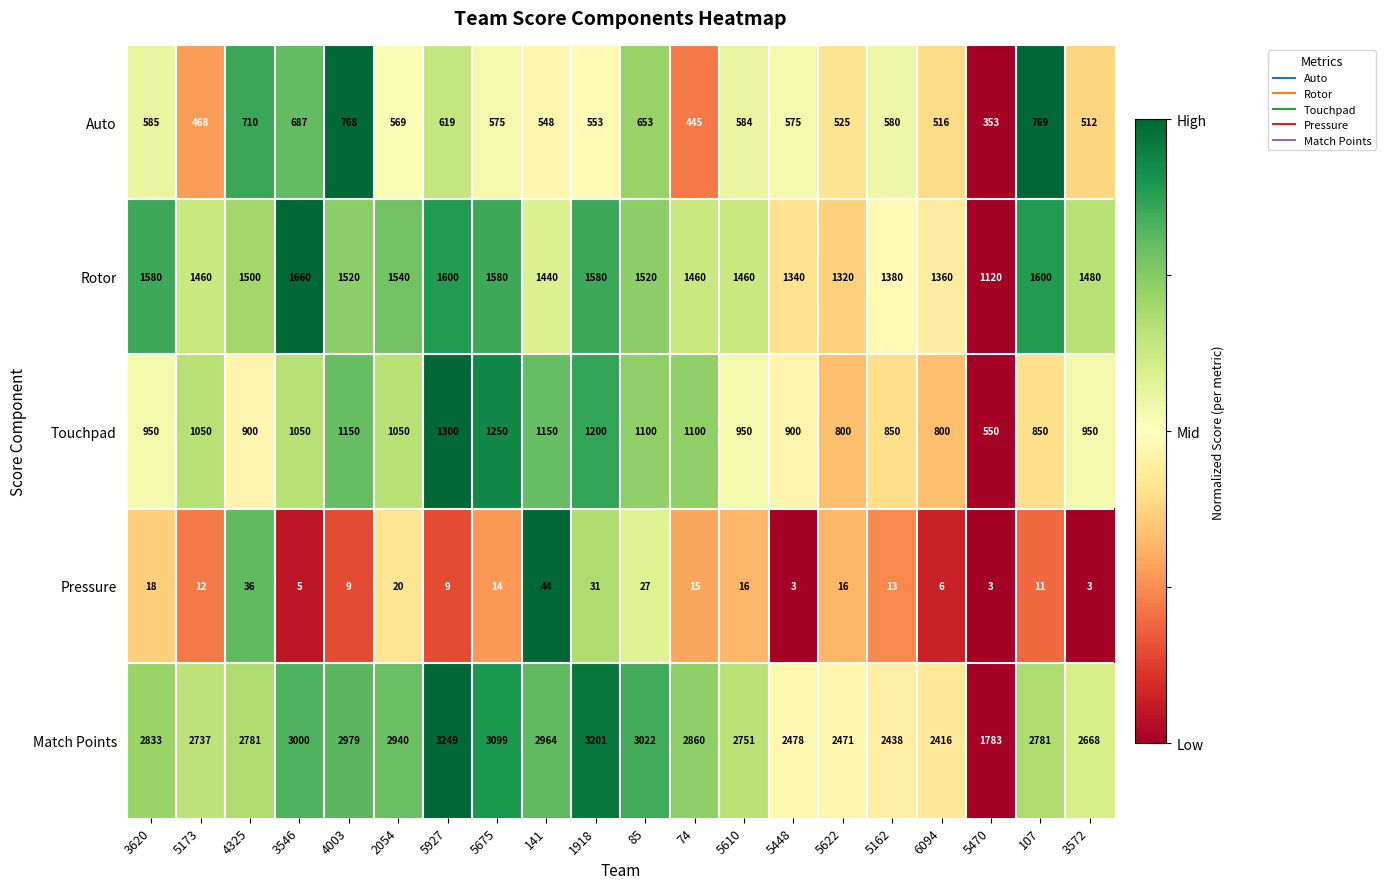

Which series has the largest range (max minus min)?

Match Points